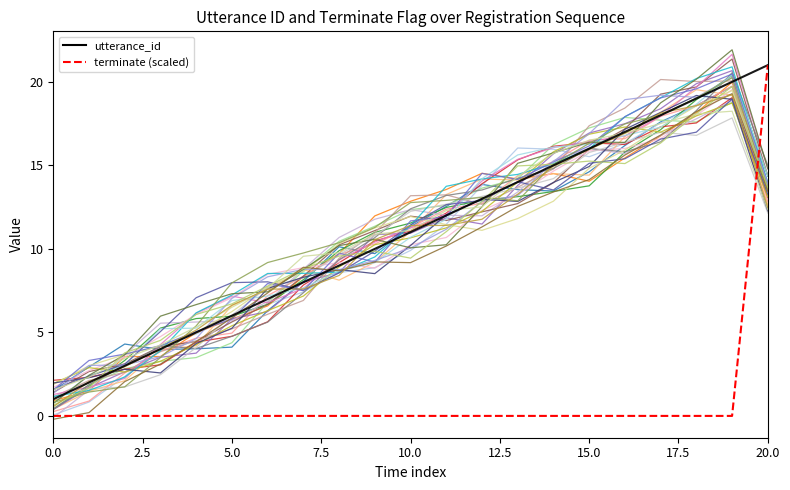

Does the chart display data point markers on the line(s)?

No